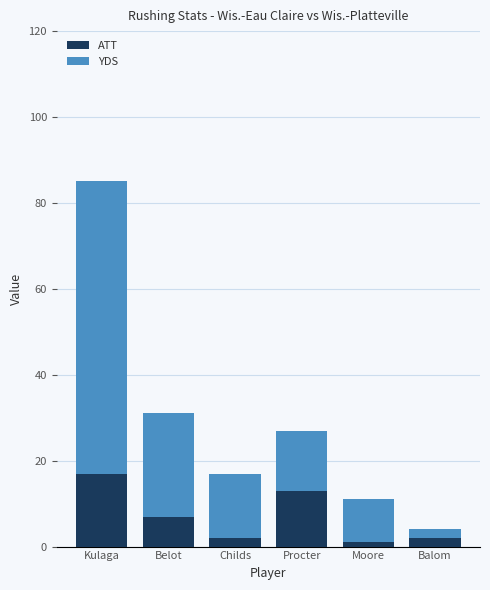

What is the sum of the ATT values at Kulaga and Childs?

19